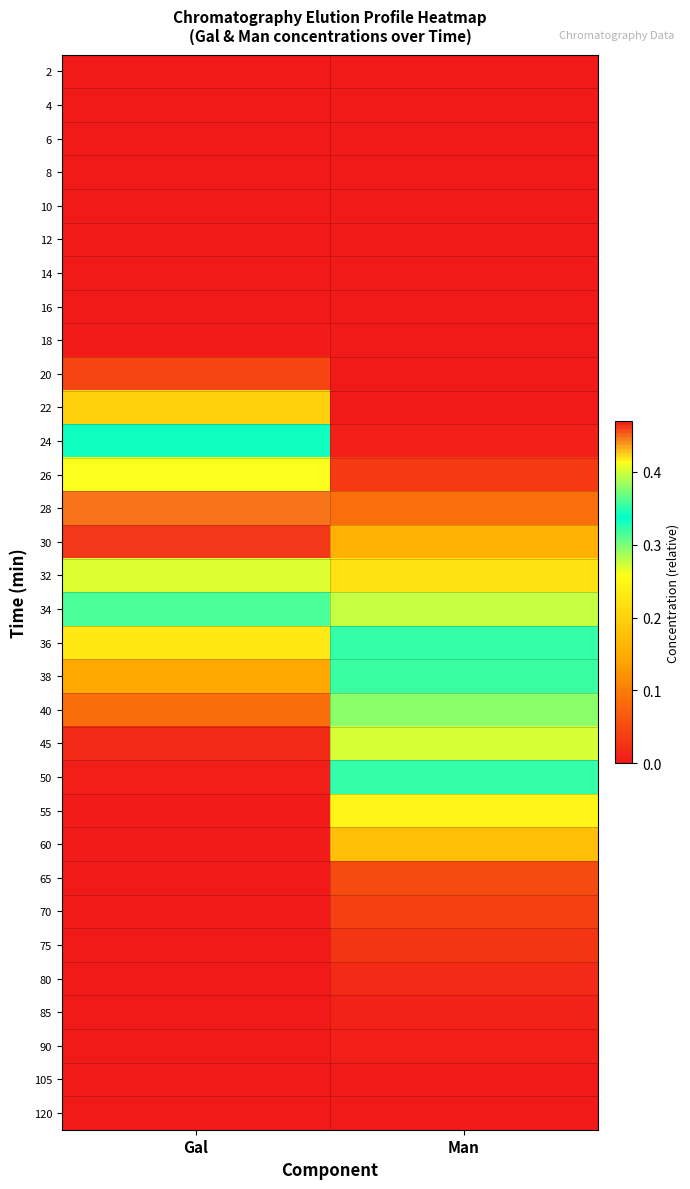

At which category is the sum across all series the highest?

Man